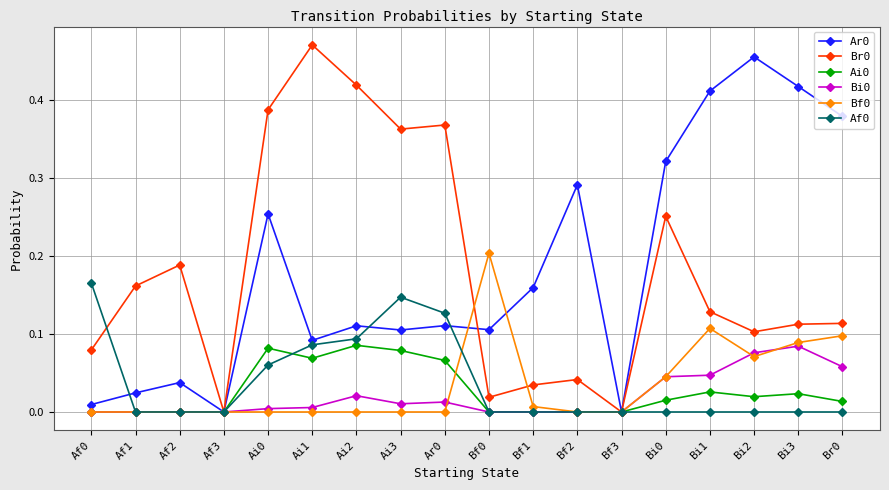

Is the value of Ai0 at Bi0 greater than the value of Af0 at Af3?

Yes